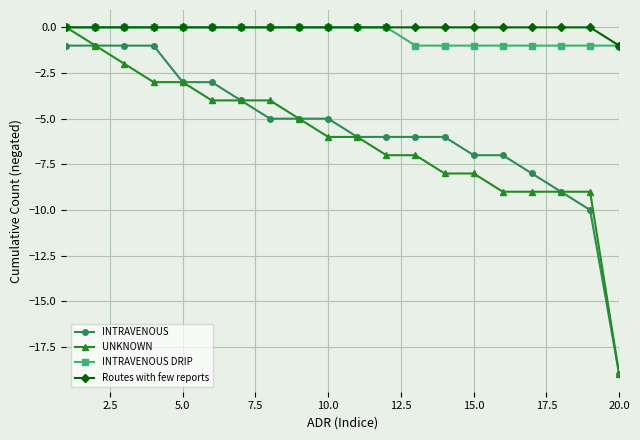

Which series has the widest spread of values?

UNKNOWN